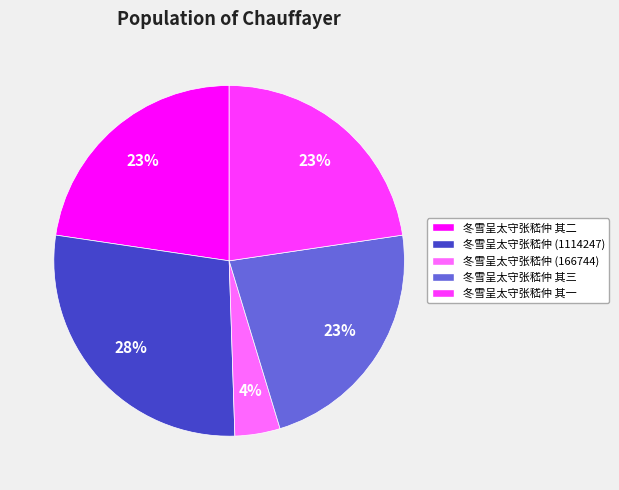

How many segments does this pie chart have?

5